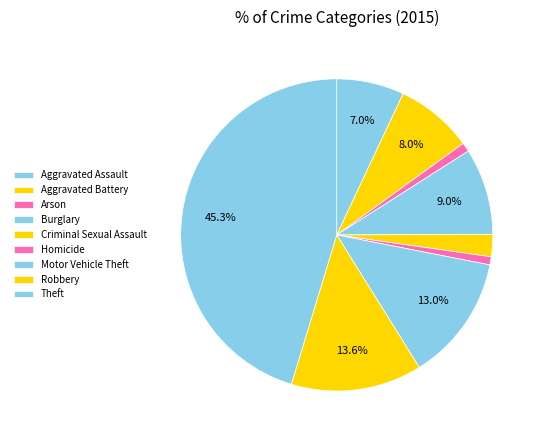

Approximately how many times larger is the value at Theft compared to Burglary?

5.0